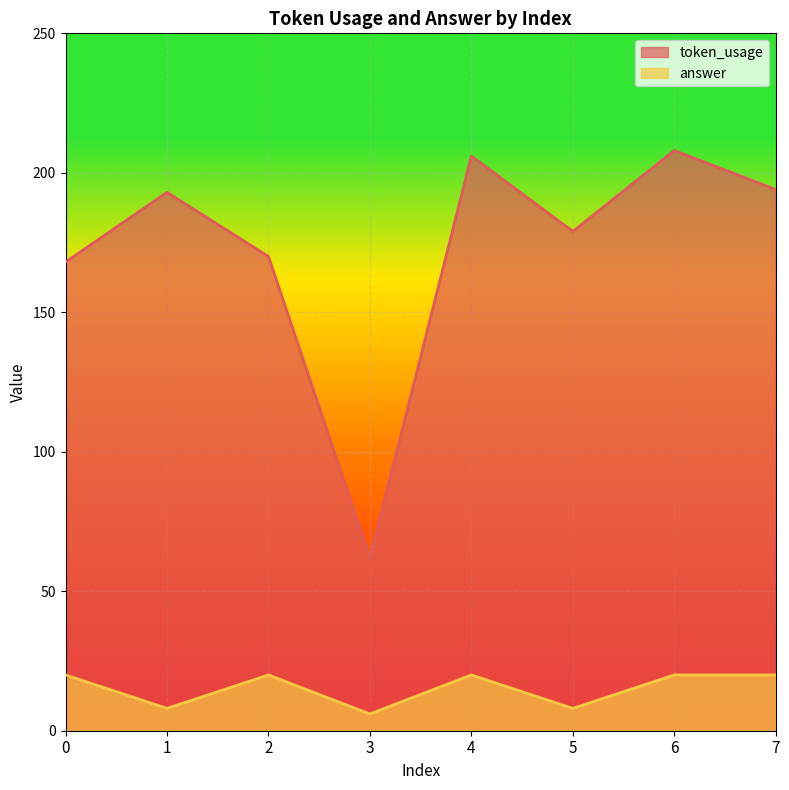

At which category is the sum across all series the highest?

6